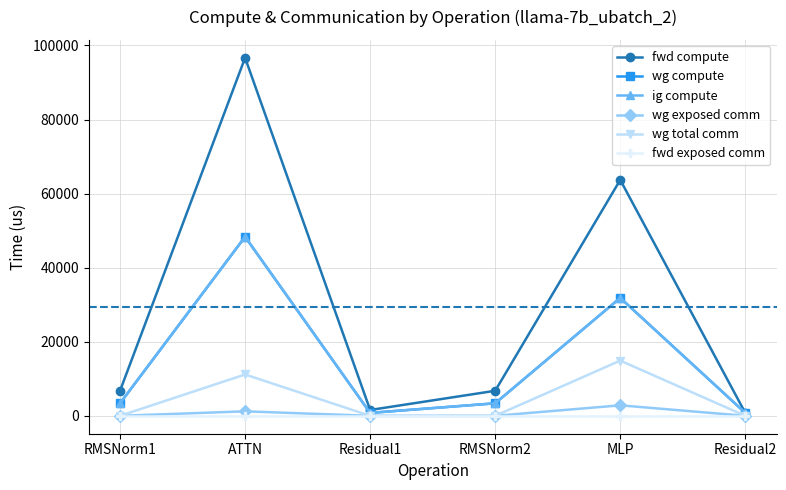

Which label corresponds to the smallest value in the chart?

RMSNorm1